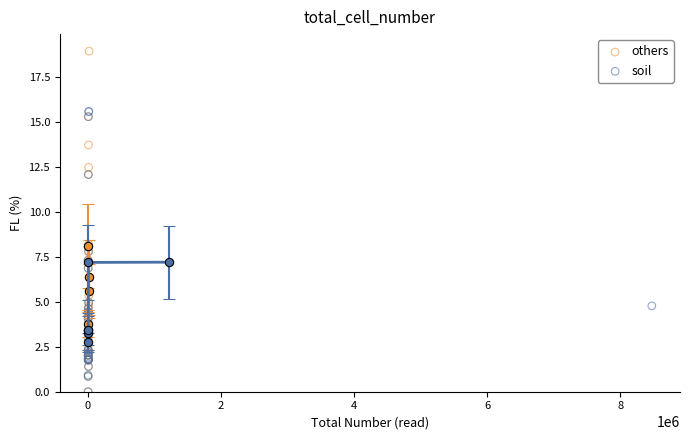

Which series has the widest spread of Y values?

others